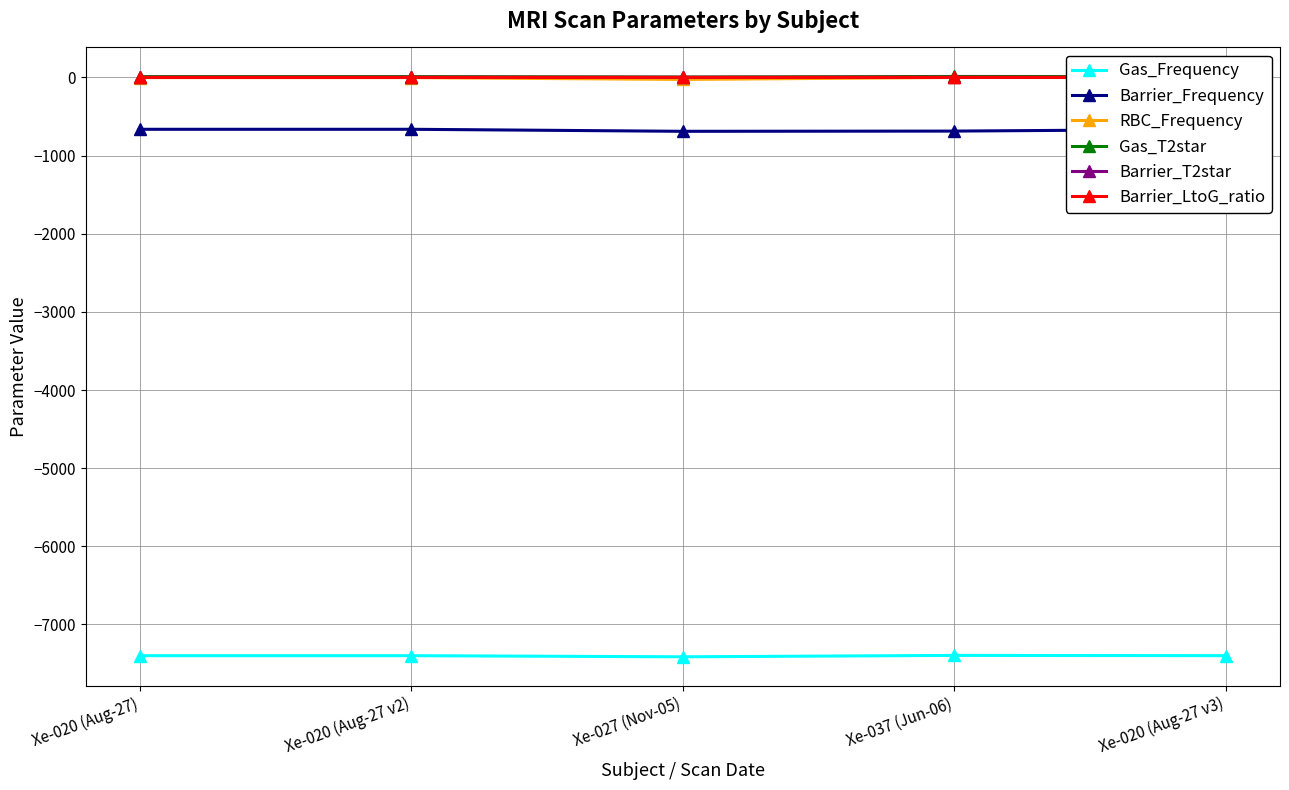

What is the sum of the Barrier_T2star values at Xe-020 (Aug-27) and Xe-027 (Nov-05)?

3.5